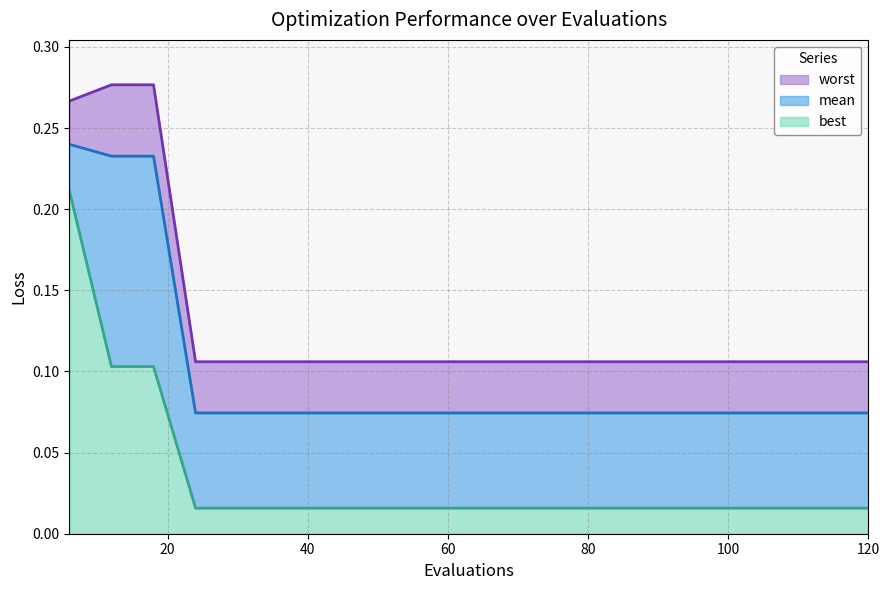

The best series shows 0.0 at 108. True or false?

False